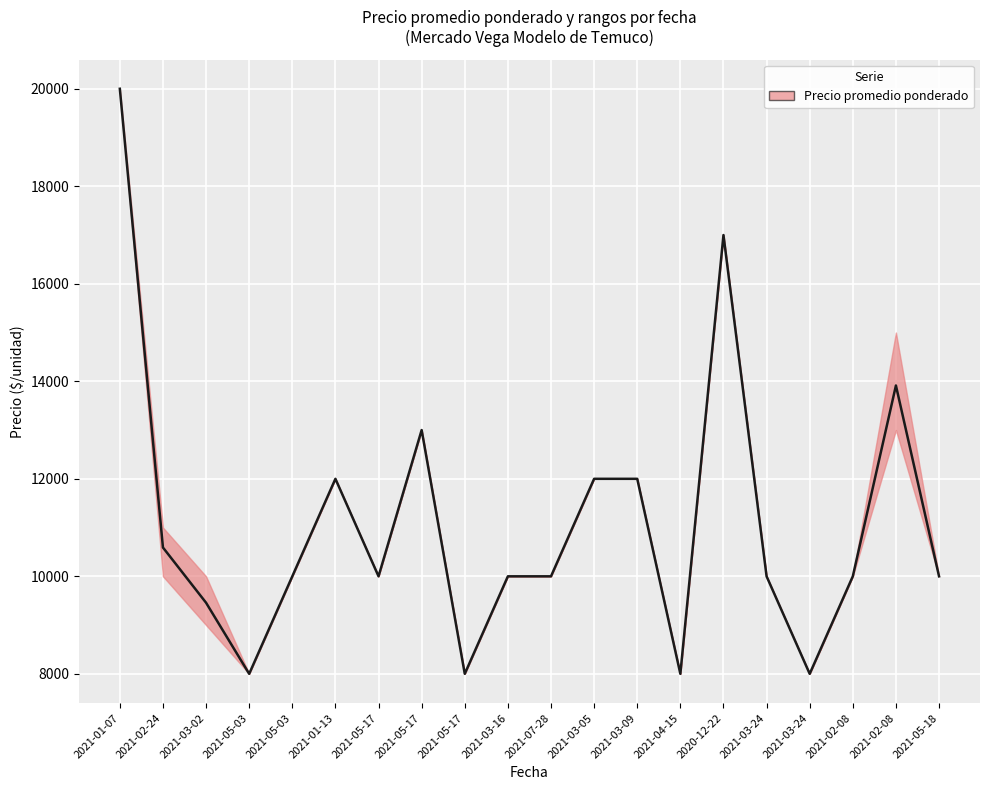

Which series has the widest spread of values?

Precio promedio ponderado